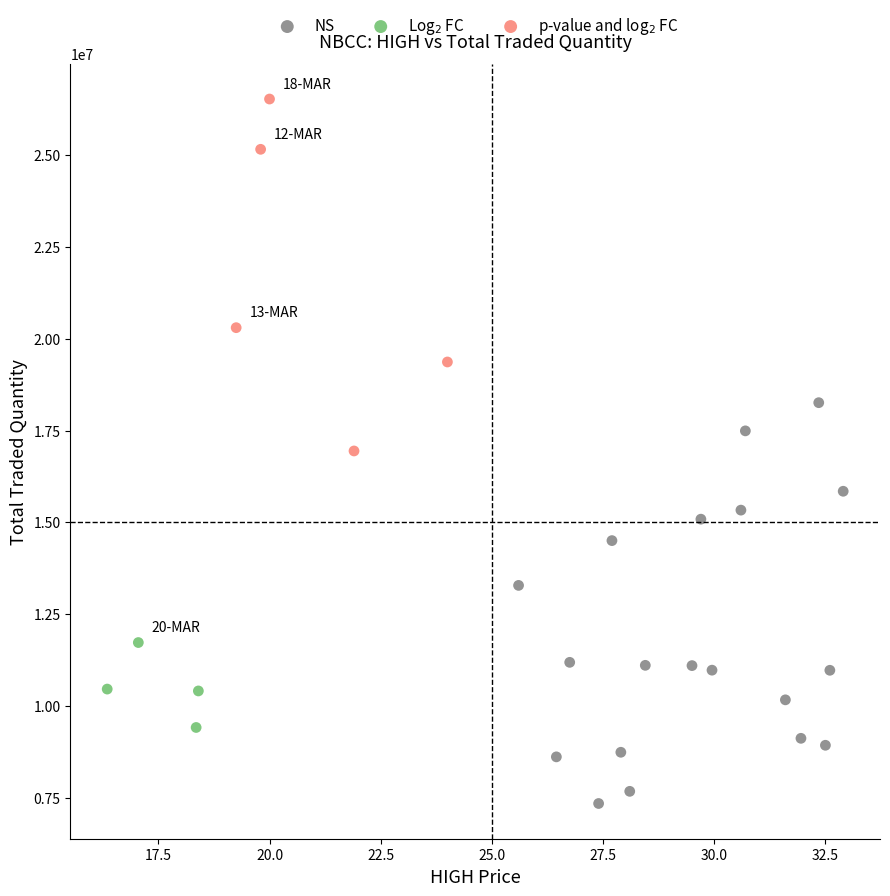

Which series has the largest Y range (max minus min)?

NS